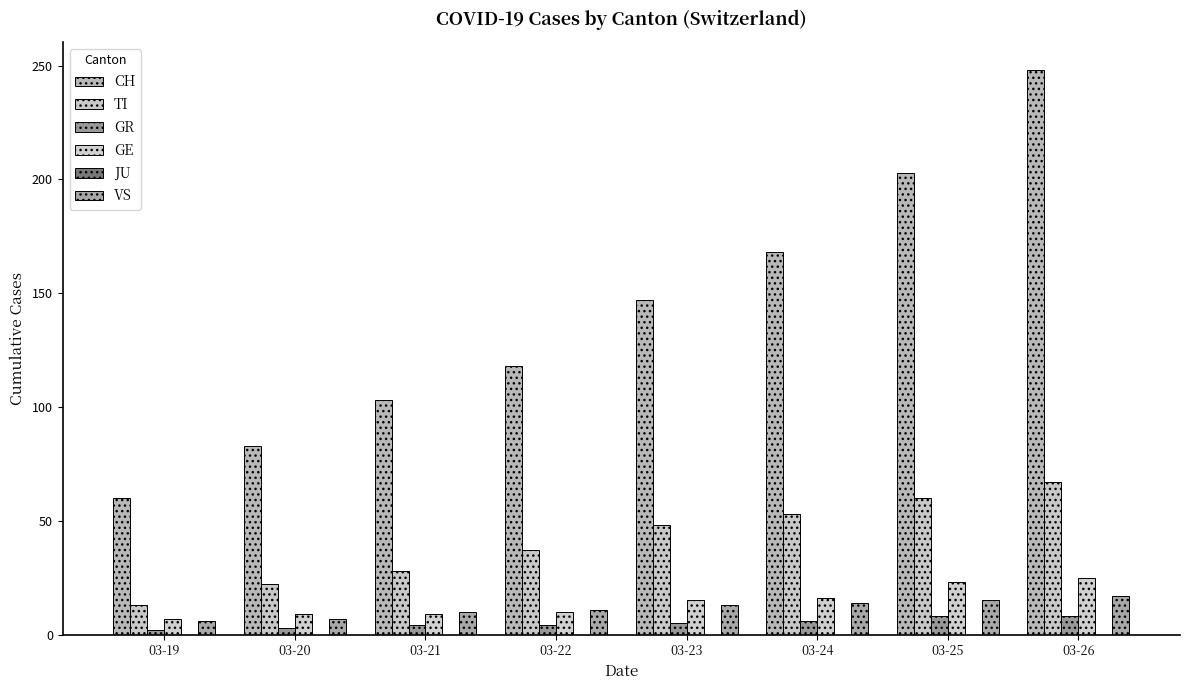

At which label does CH reach its peak?

03-26